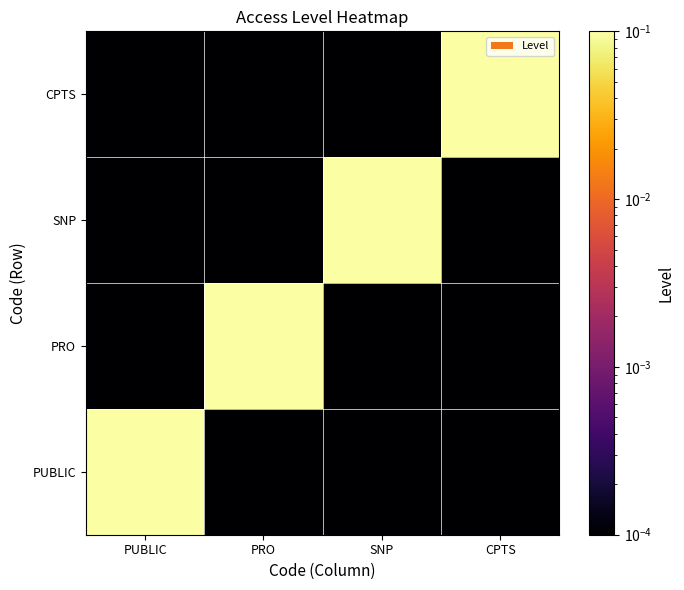

Reading left to right, transcribe all the data shown in this chart.

PUBLIC: PUBLIC=1.0	PRO=0.0	SNP=0.0	CPTS=0.0
PRO: PUBLIC=0.0	PRO=1.0	SNP=0.0	CPTS=0.0
SNP: PUBLIC=0.0	PRO=0.0	SNP=1.0	CPTS=0.0
CPTS: PUBLIC=0.0	PRO=0.0	SNP=0.0	CPTS=1.0